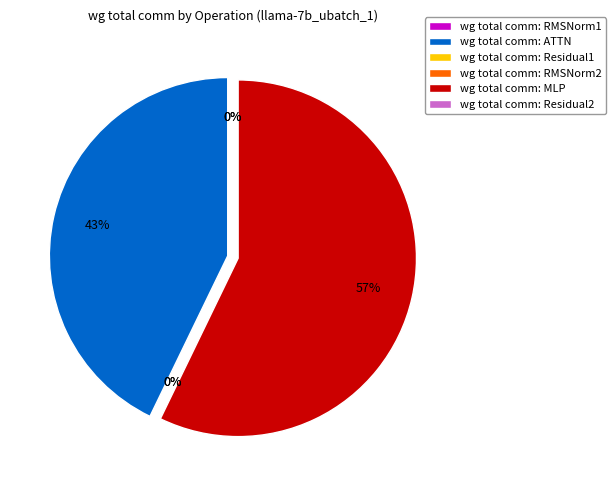

To the nearest percent, what portion does MLP represent?

57%